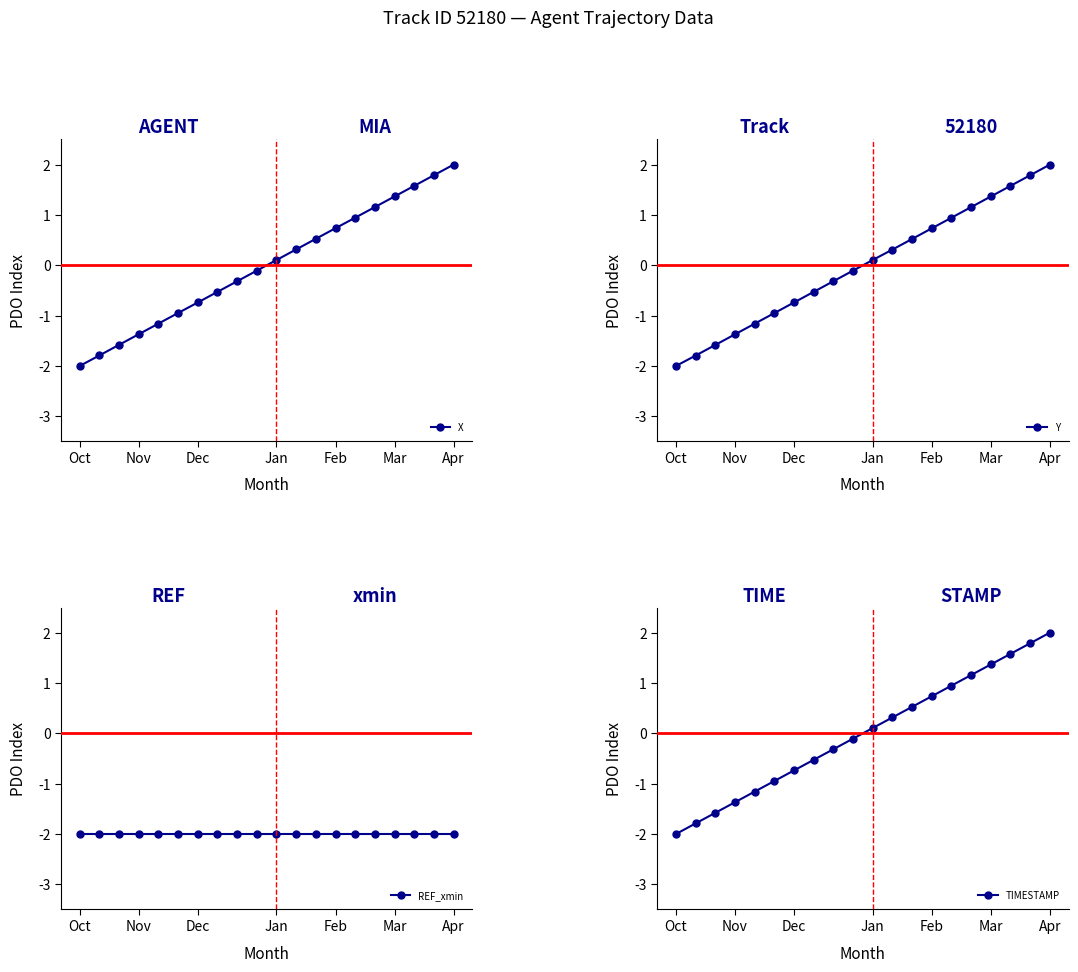

How many positive values does the TIMESTAMP series have?

10